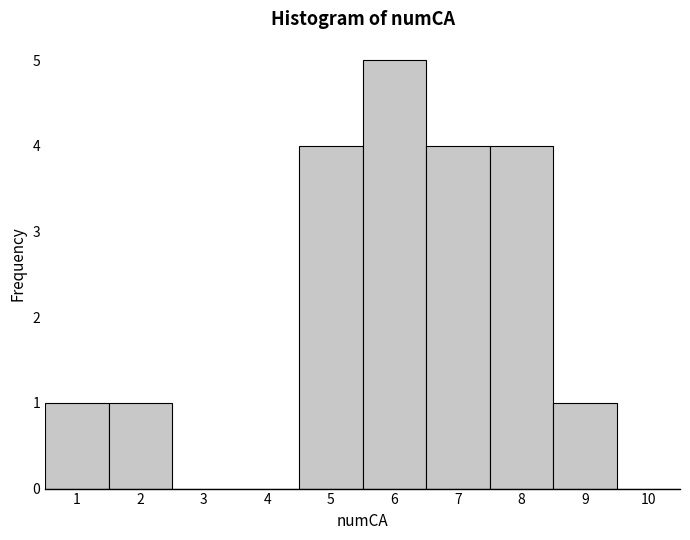

How tall is the bar that spans 4.5 to 5.5 on the x-axis? The values are not printed on the chart, so give them approximately, as read against the axis.

4